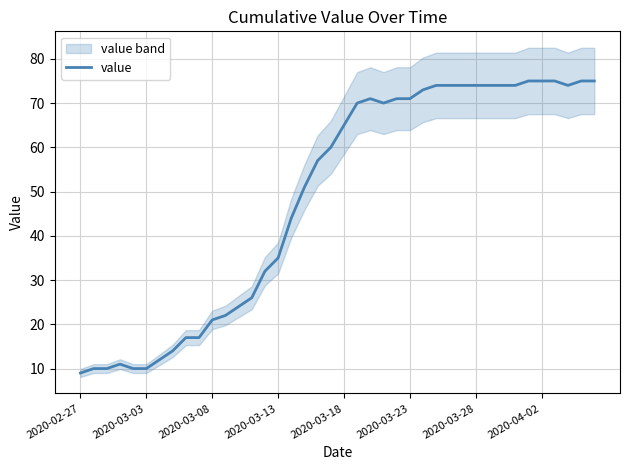

The value of value at 2020-03-08 is 21. True or false?

True